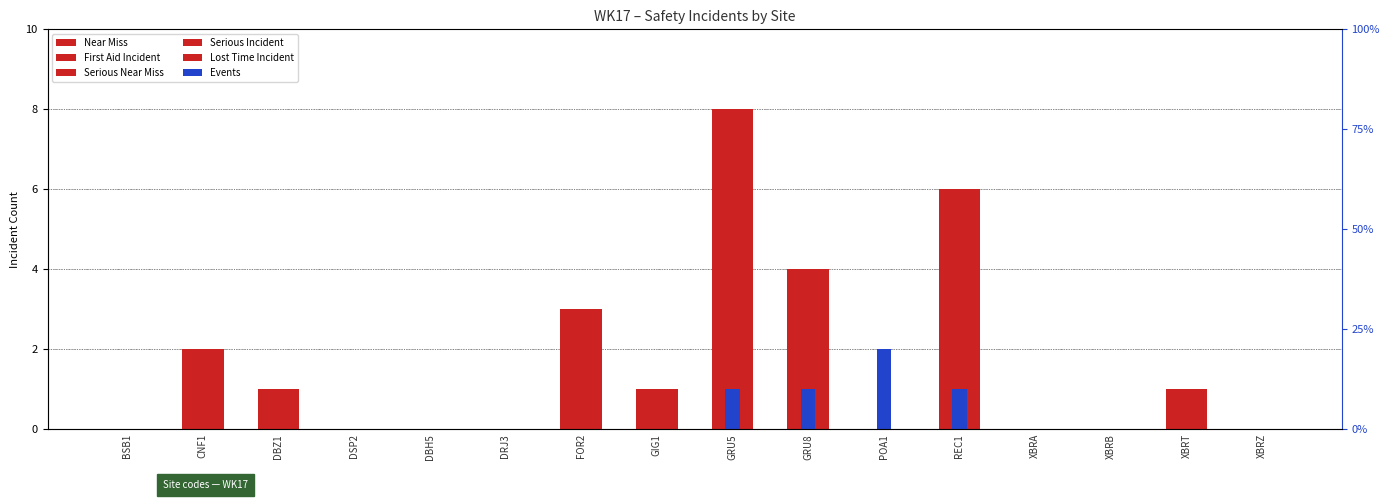

How many bars are there in each group?

6